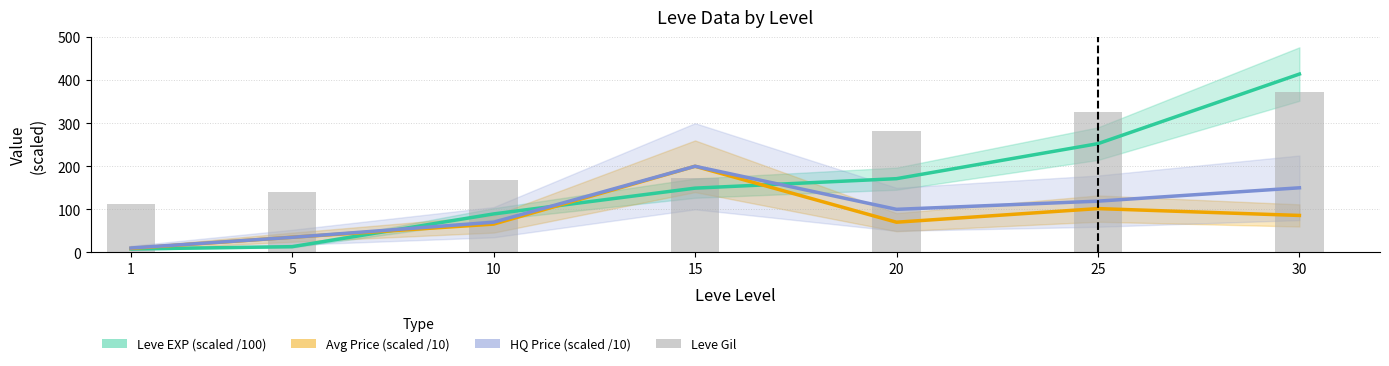

Which category has the lowest value across all series?

1